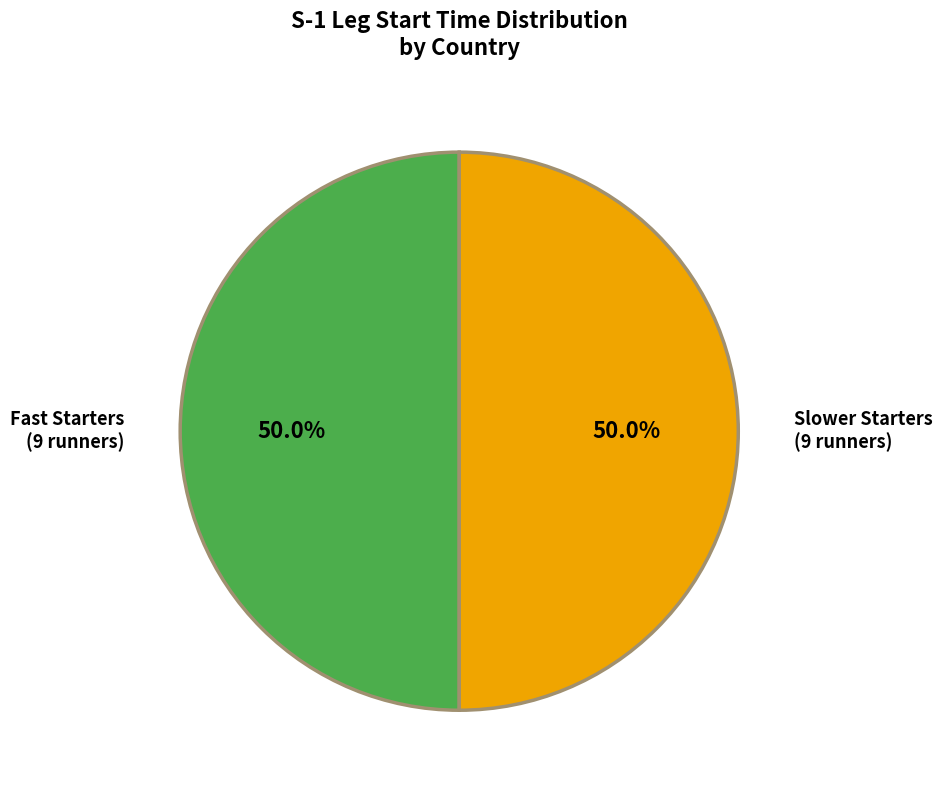

How many segments does this pie chart have?

2